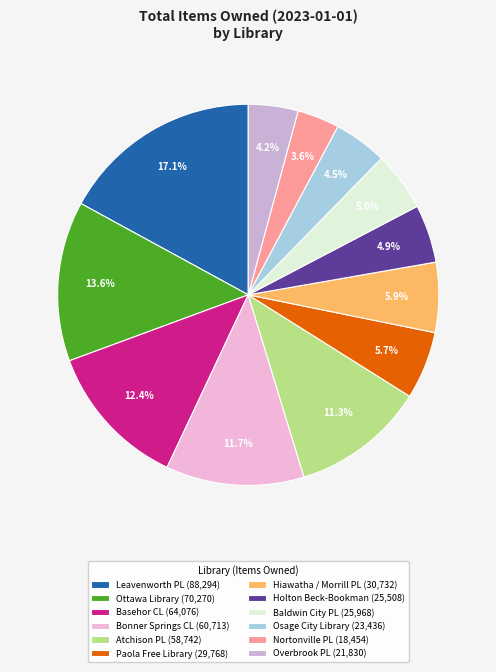

Does any single category account for the majority?

No